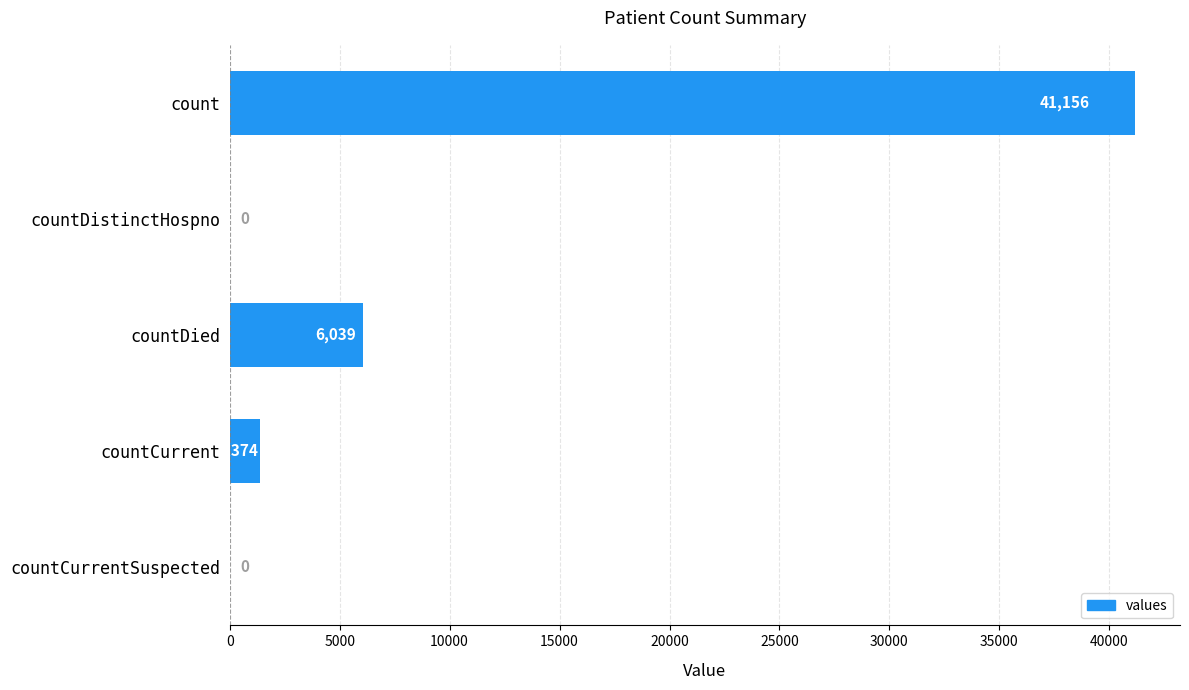

Count the number of categories in the chart.

5